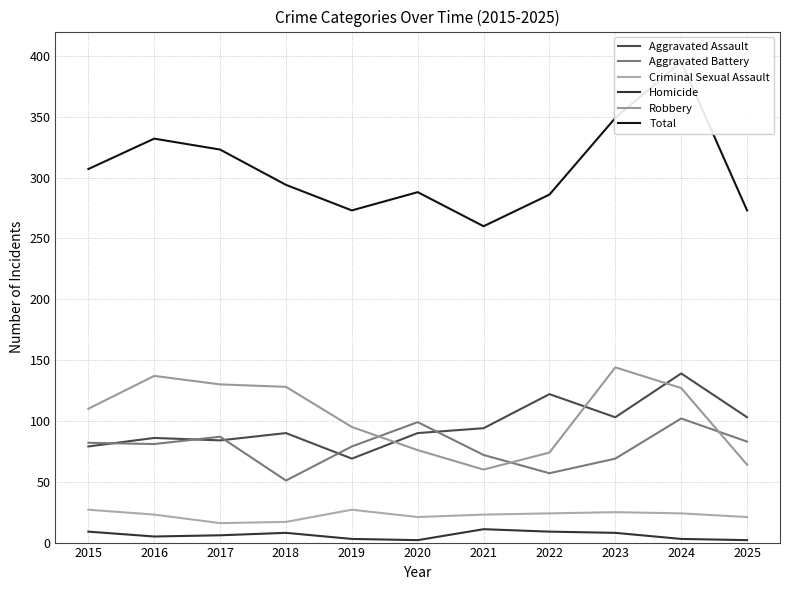

Reading left to right, transcribe all the data shown in this chart.

Aggravated Assault: 2015=79	2016=86	2017=84	2018=90	2019=69	2020=90	2021=94	2022=122	2023=103	2024=139	2025=103
Aggravated Battery: 2015=82	2016=81	2017=87	2018=51	2019=79	2020=99	2021=72	2022=57	2023=69	2024=102	2025=83
Criminal Sexual Assault: 2015=27	2016=23	2017=16	2018=17	2019=27	2020=21	2021=23	2022=24	2023=25	2024=24	2025=21
Homicide: 2015=9	2016=5	2017=6	2018=8	2019=3	2020=2	2021=11	2022=9	2023=8	2024=3	2025=2
Robbery: 2015=110	2016=137	2017=130	2018=128	2019=95	2020=76	2021=60	2022=74	2023=144	2024=127	2025=64
Total: 2015=307	2016=332	2017=323	2018=294	2019=273	2020=288	2021=260	2022=286	2023=349	2024=395	2025=273